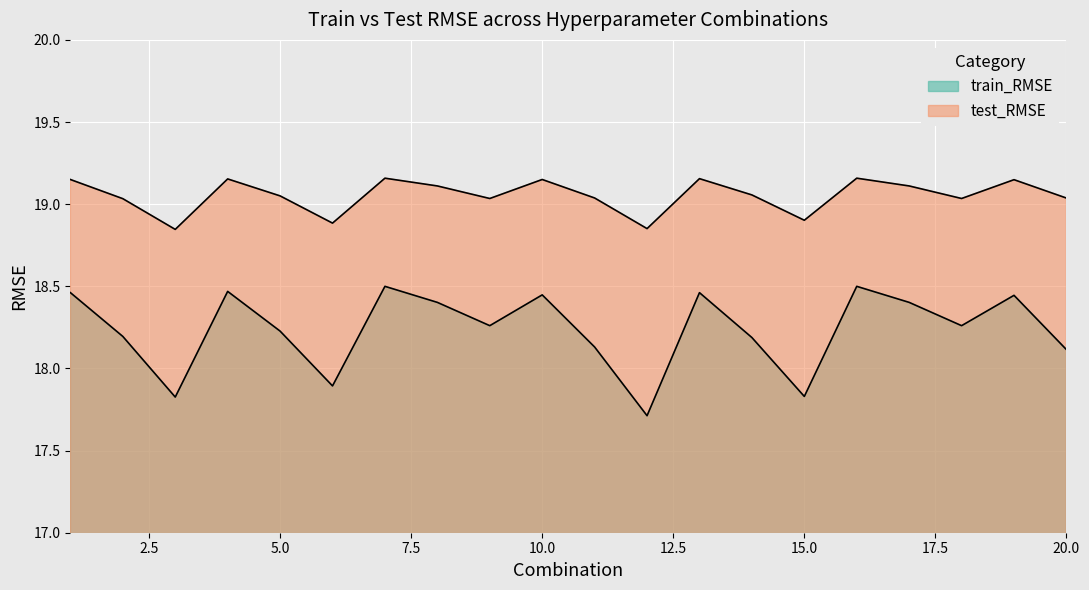

True or false: test_RMSE and train_RMSE cross at least once.

False